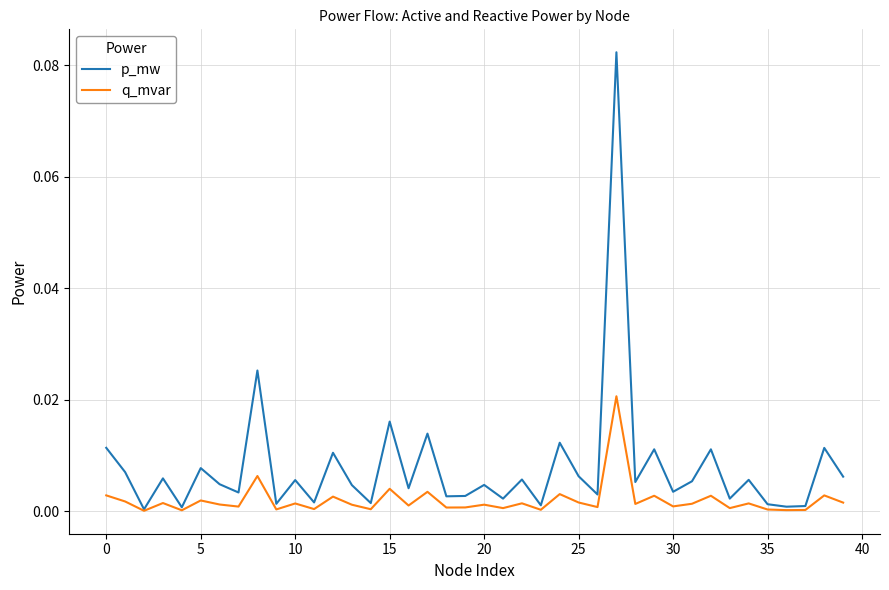

How many distinct data groups are displayed?

2